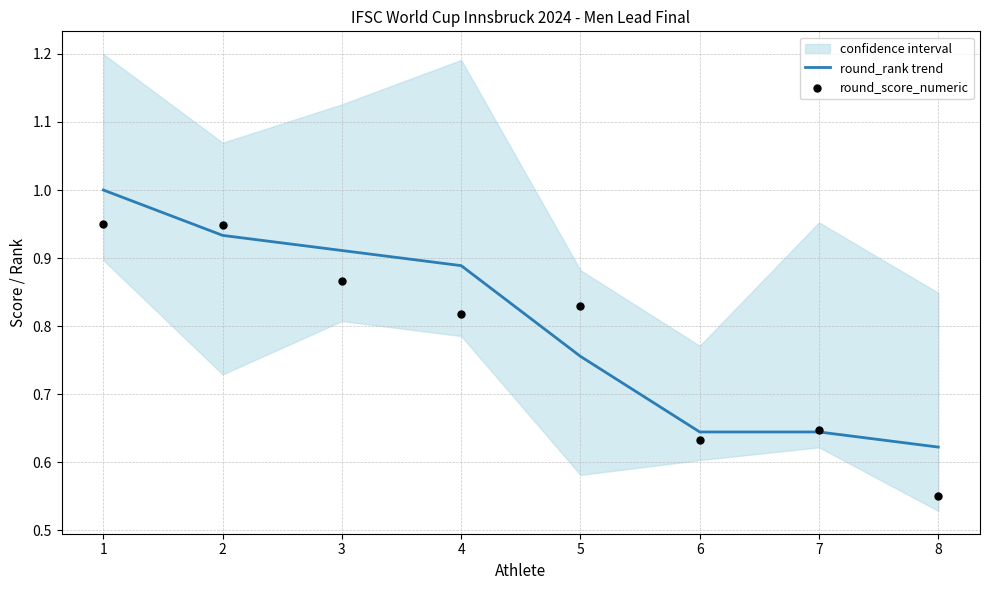

Which series reaches the maximum Y coordinate?

round_rank trend